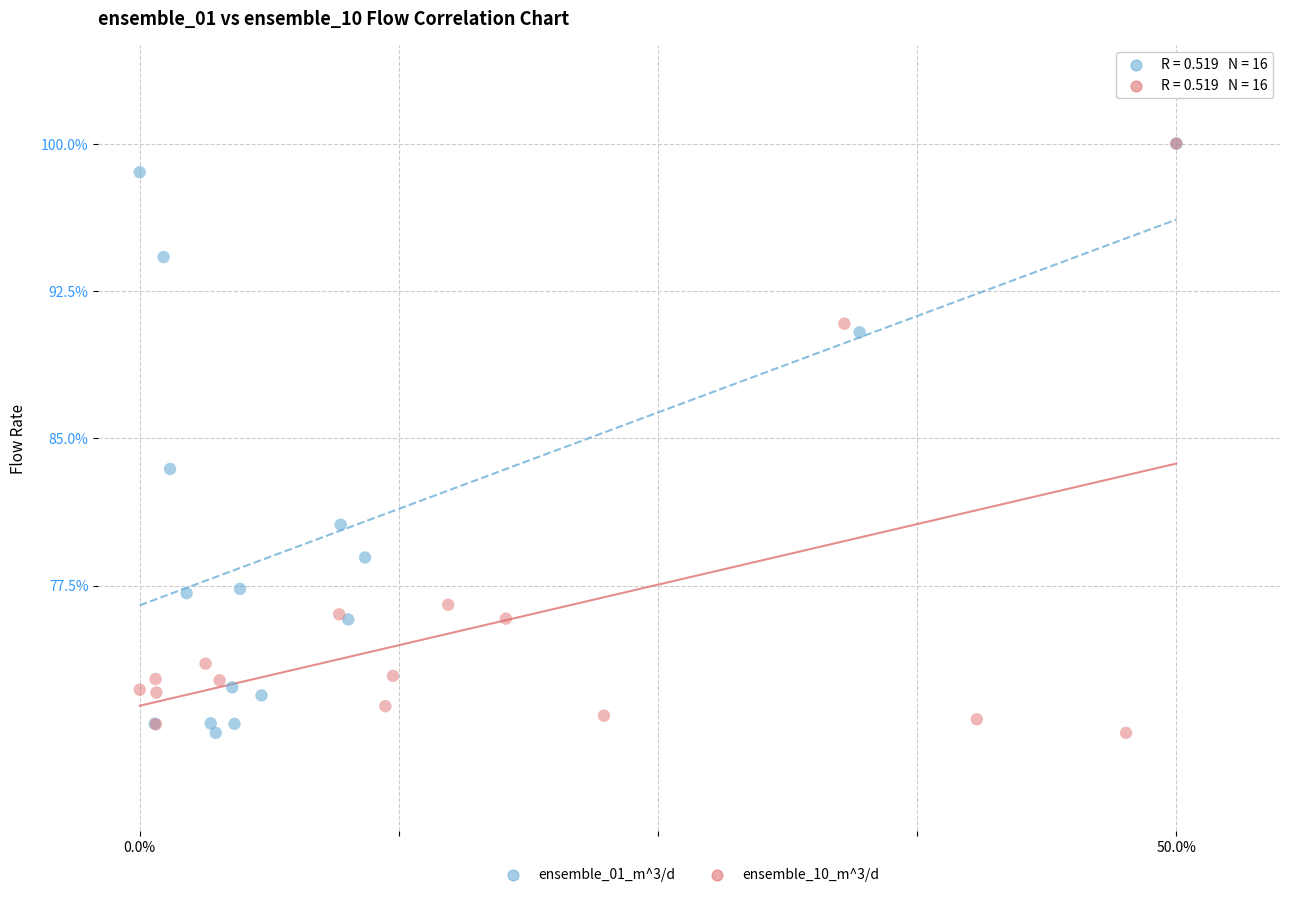

What are all the series names shown in the legend?

ensemble_01_m^3/d, ensemble_10_m^3/d